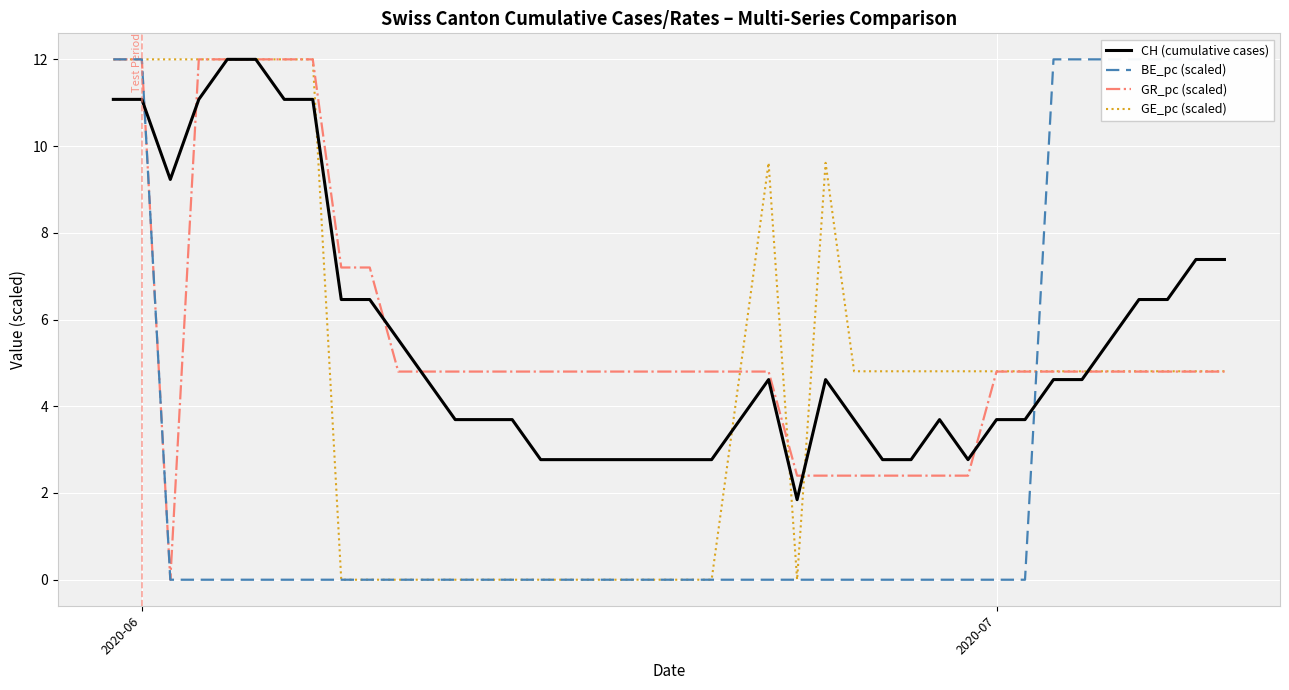

What is the minimum value for CH (cumulative cases)?

1.8